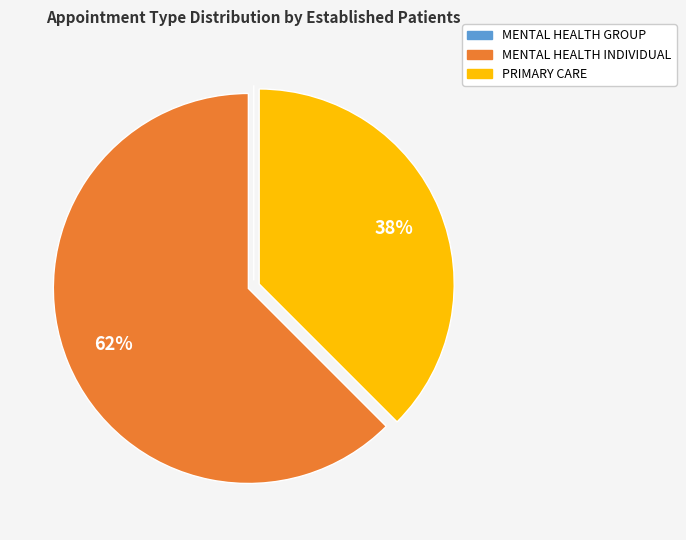

Which has a higher value, MENTAL HEALTH INDIVIDUAL or PRIMARY CARE?

MENTAL HEALTH INDIVIDUAL